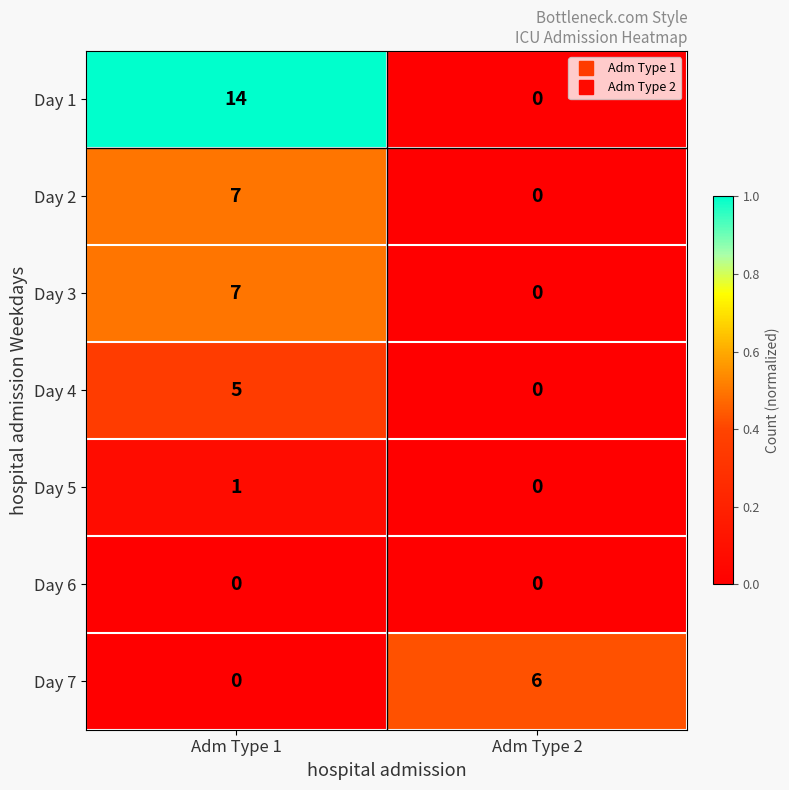

Which series has the largest range (max minus min)?

Day 1